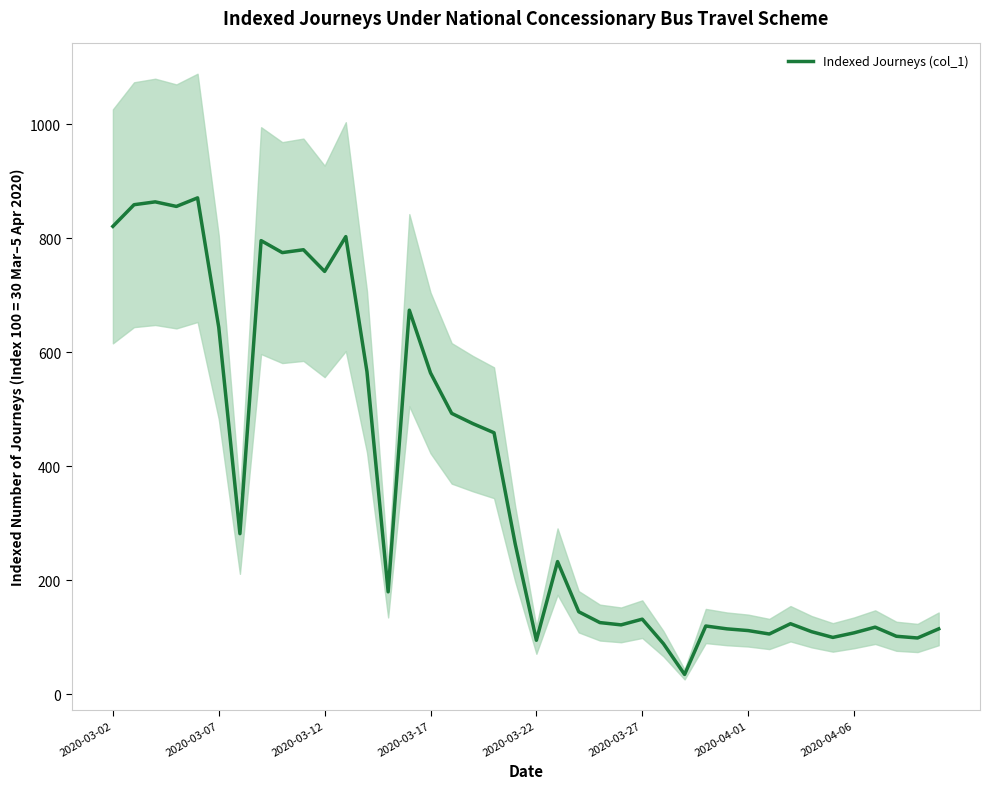

Which has a higher value, 2020-03-02 or 28?

2020-03-02